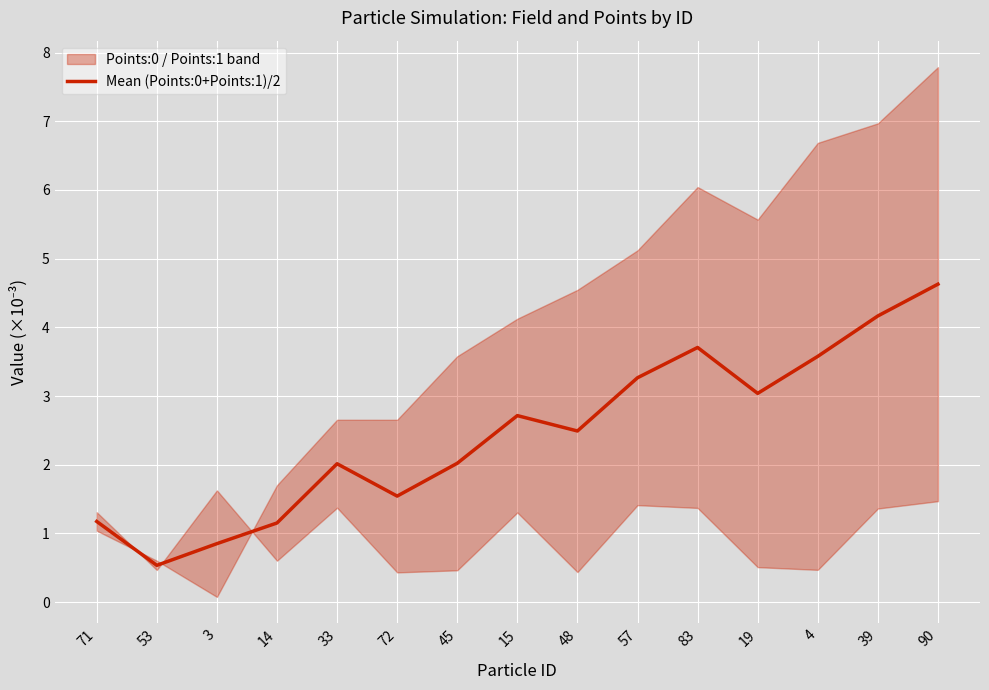

How many interior local peaks (higher than both neighbors) does the data have?

3